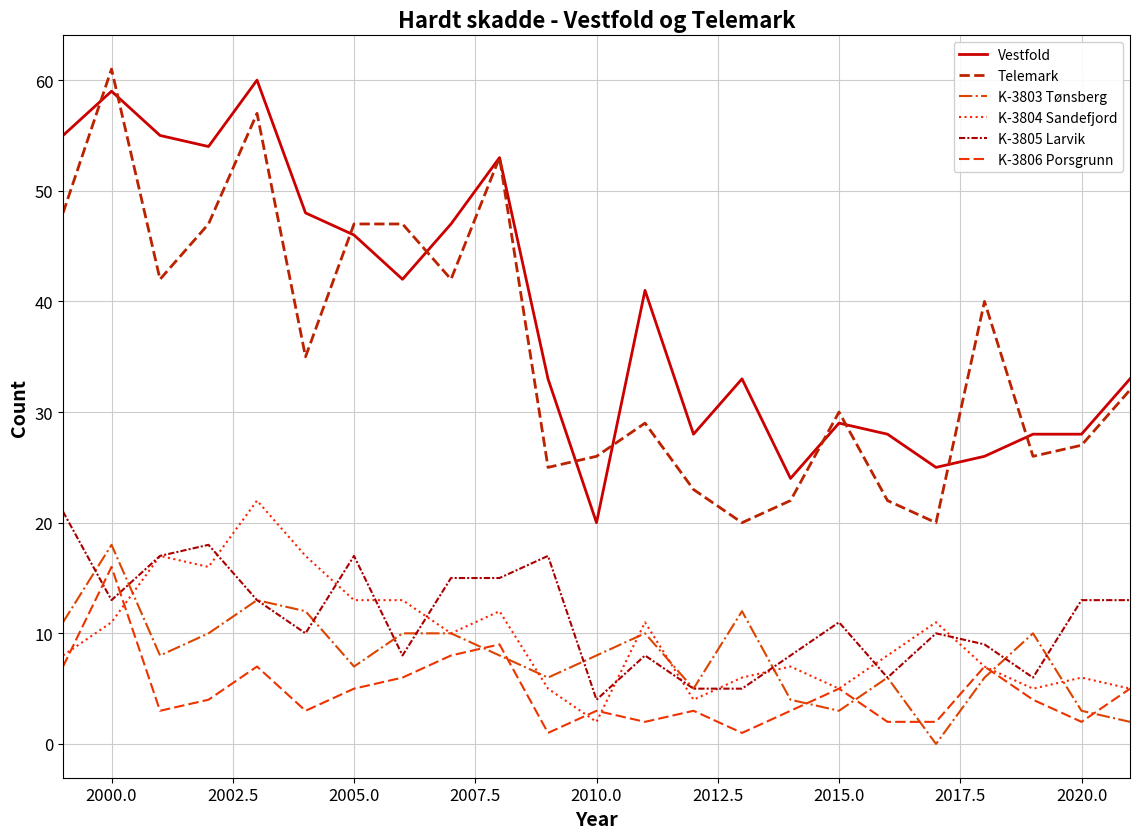

What is the lowest value of the K-3806 Porsgrunn series?

1